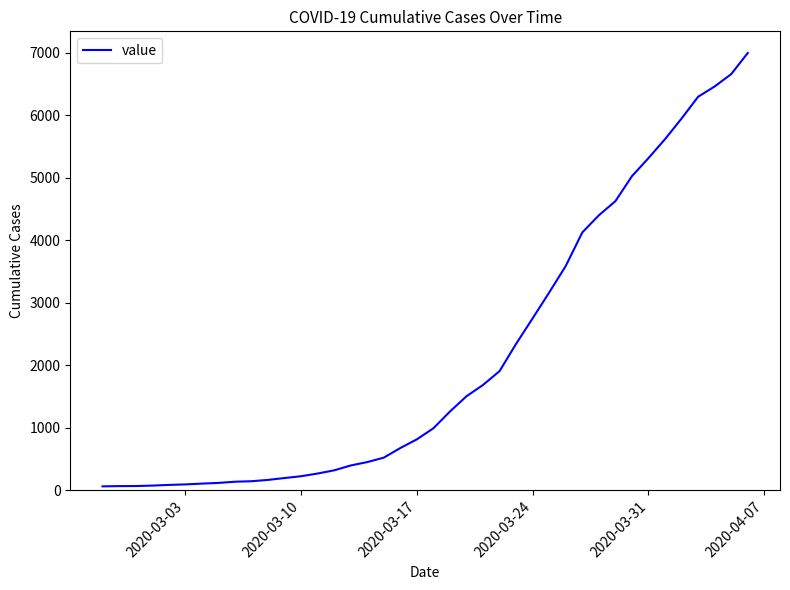

What is the difference between the maximum and minimum values?

6931